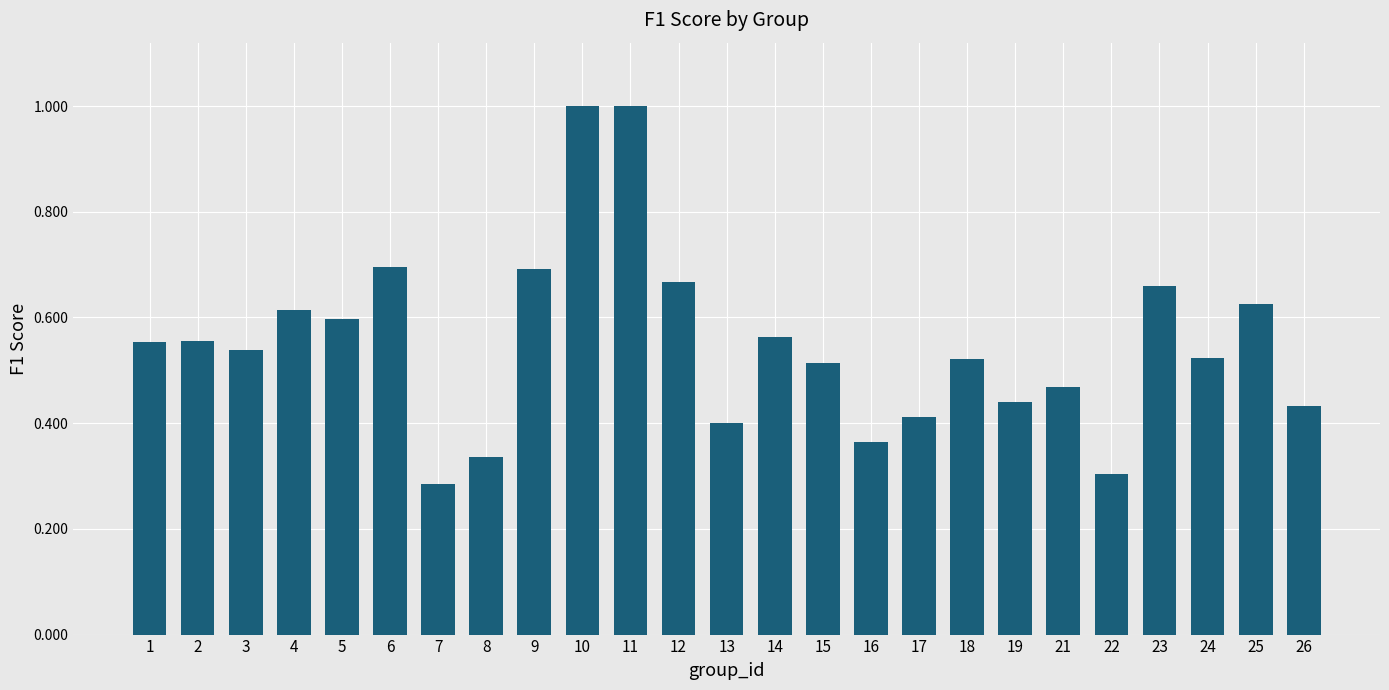

The value at 13 is 0.4. True or false?

True